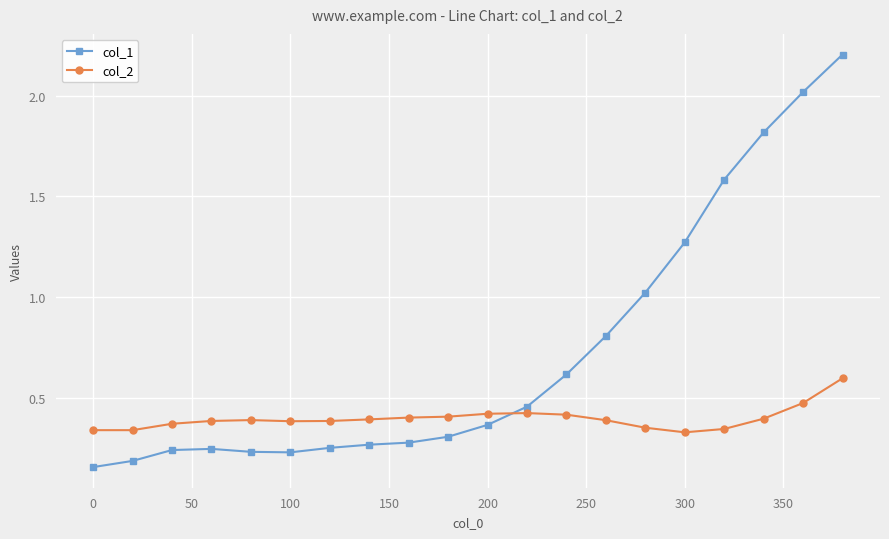

Rank the series by their maximum value, from lowest to highest.

col_2, col_1